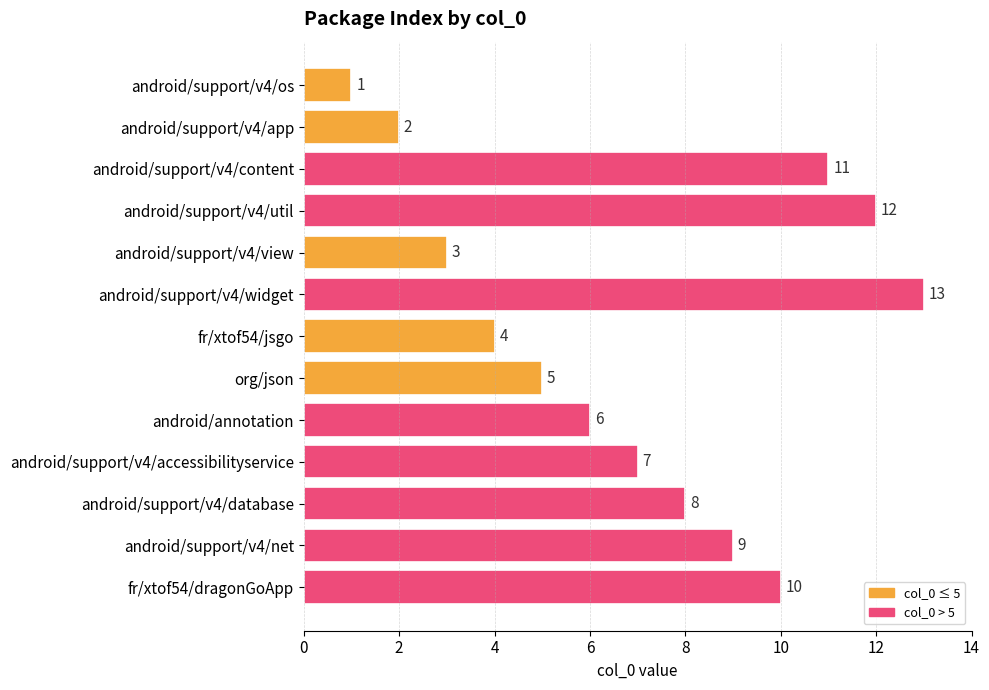

Reading top to bottom, transcribe all the data shown in this chart.

android/support/v4/os=1	android/support/v4/app=2	android/support/v4/content=11	android/support/v4/util=12	android/support/v4/view=3	android/support/v4/widget=13	fr/xtof54/jsgo=4	org/json=5	android/annotation=6	android/support/v4/accessibilityservice=7	android/support/v4/database=8	android/support/v4/net=9	fr/xtof54/dragonGoApp=10